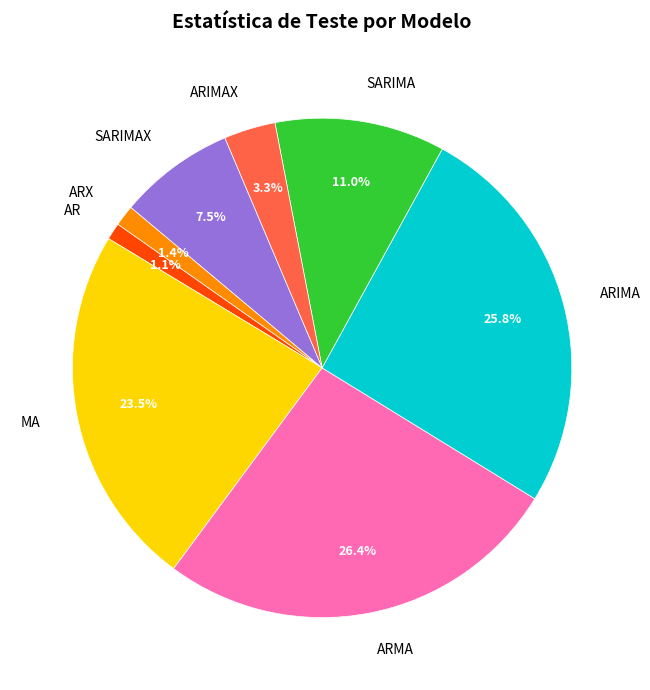

Which slice is the largest?

ARMA